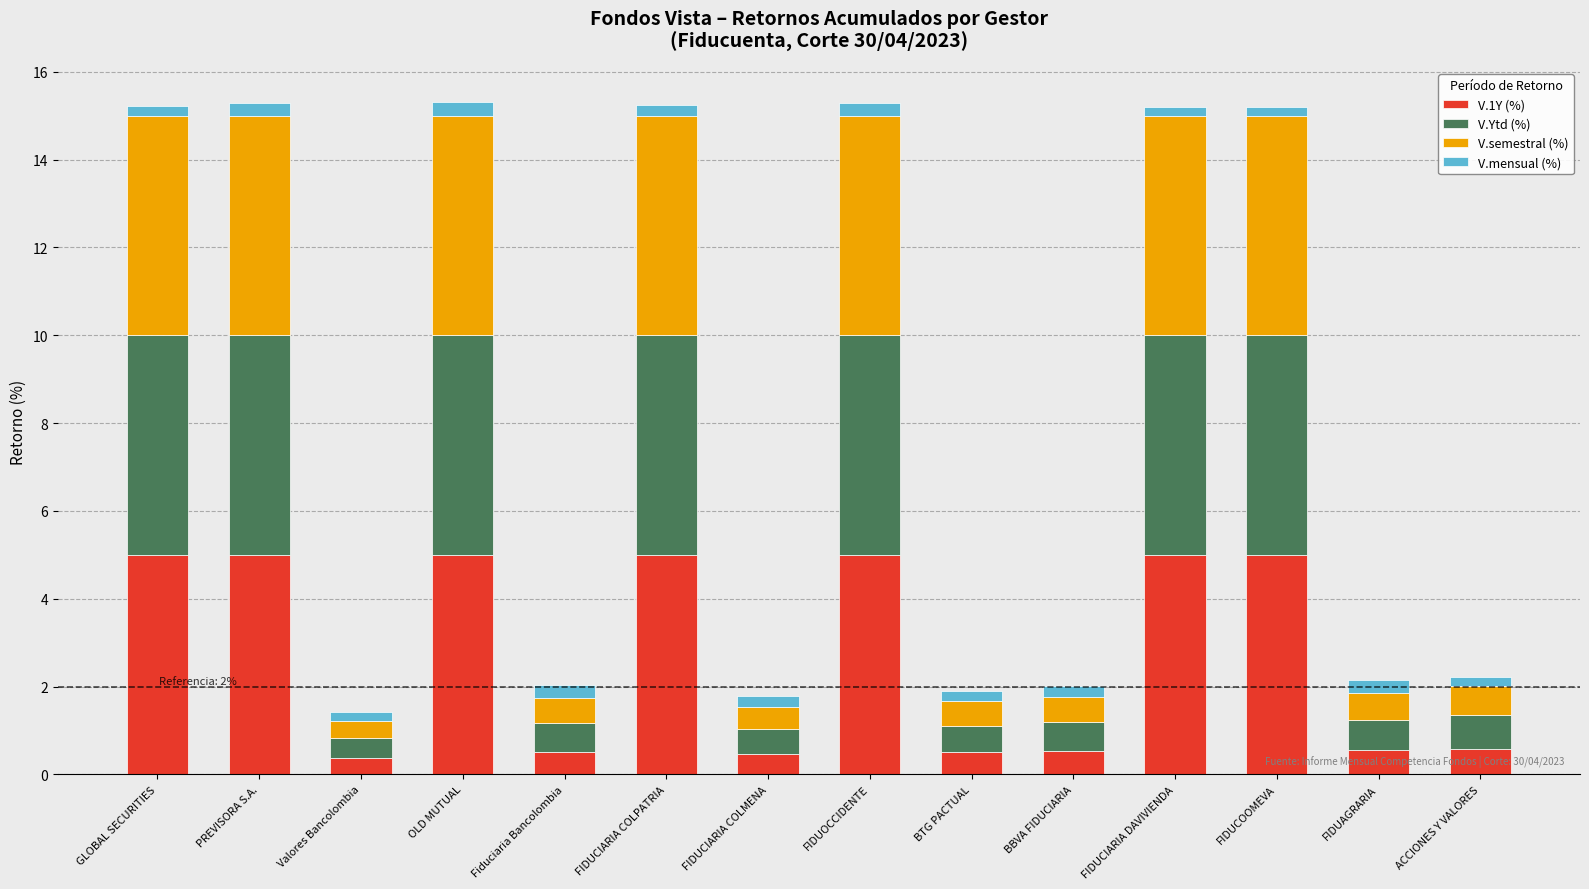

How many distinct data groups are displayed?

4